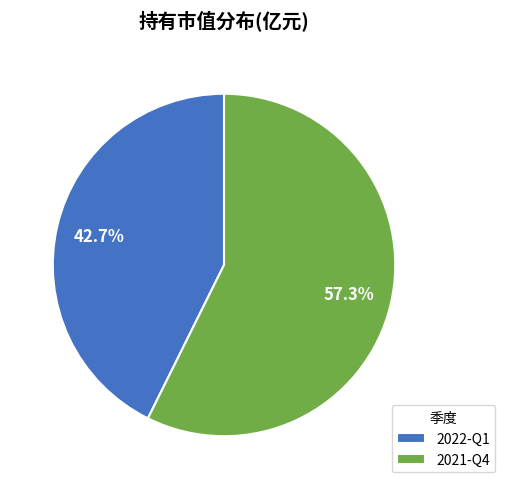

What percentage is the 2022-Q1 slice, to the nearest percent?

43%